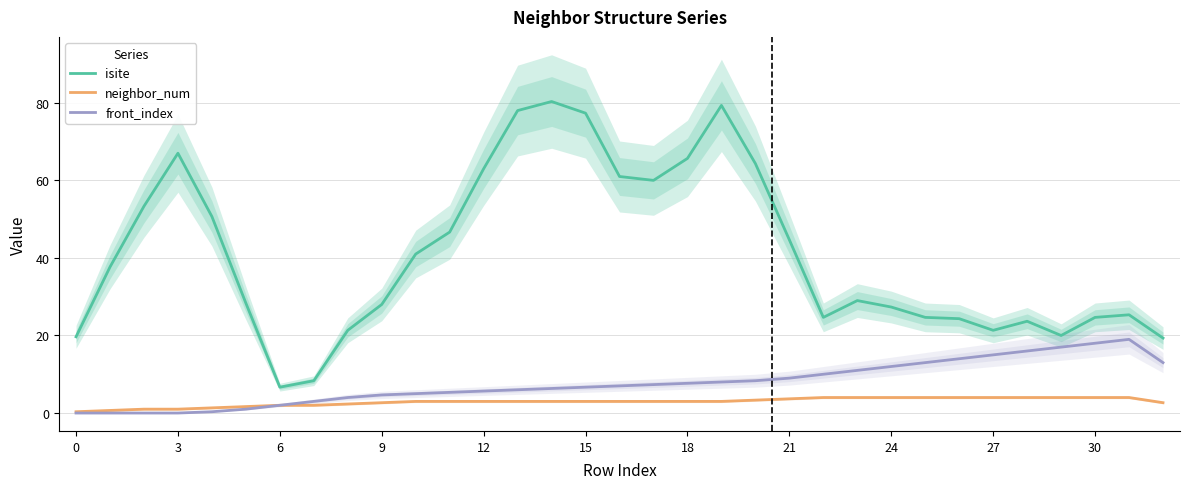

True or false: front_index has a value of 0.0 at 0.

True